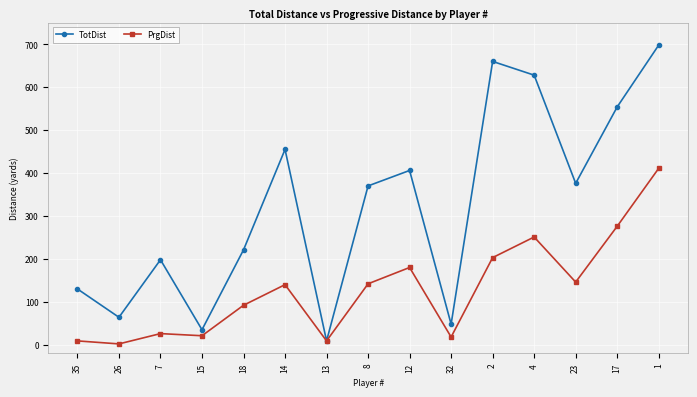

Is the value of PrgDist at 12 greater than the value of TotDist at 15?

Yes